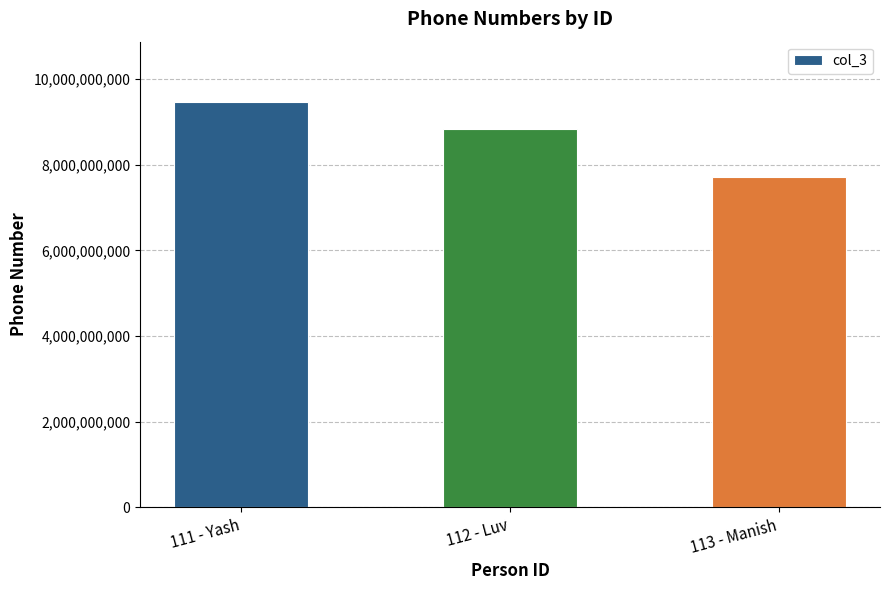

What is the difference between the second highest and minimum values?

1117414681